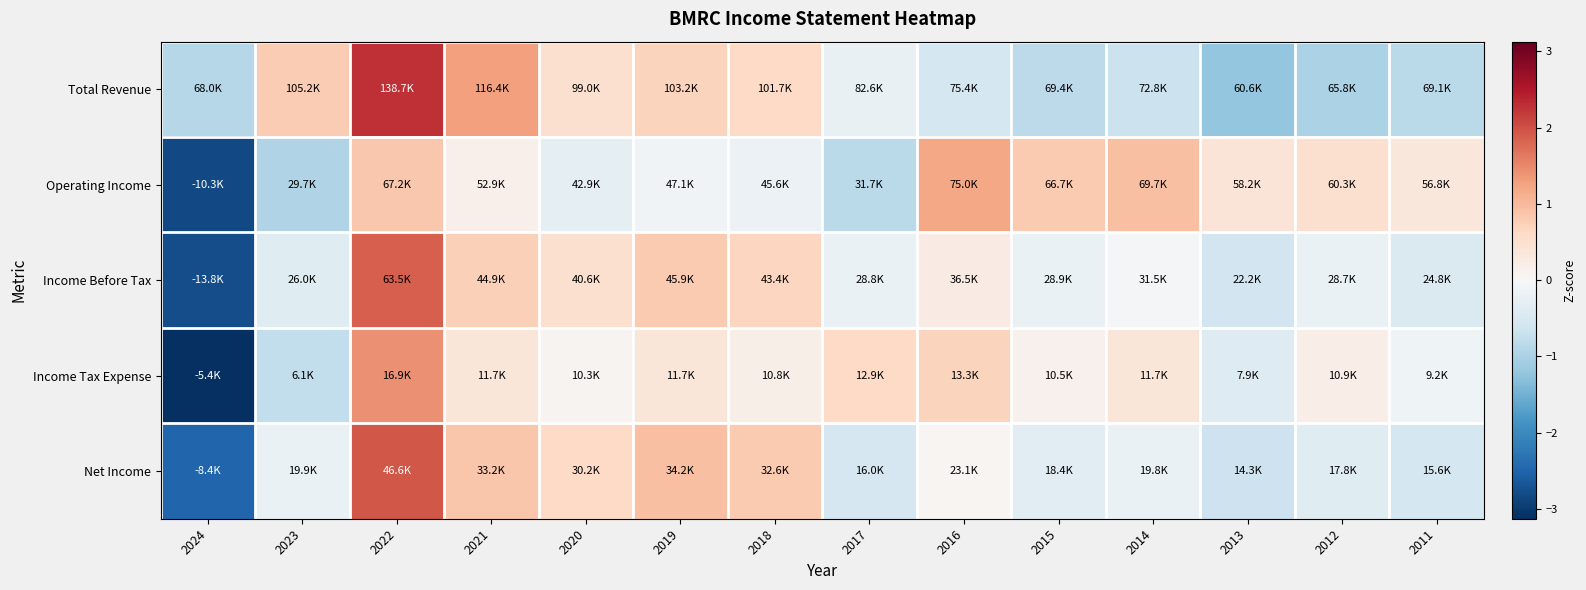

How many series are shown in this chart?

5